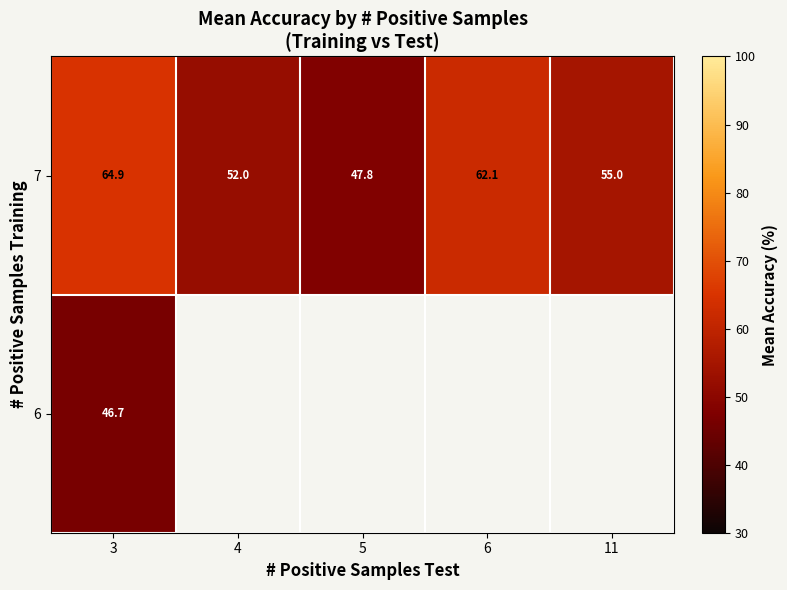

Is the value of 7 at 4 greater than the value of 6 at 3?

Yes